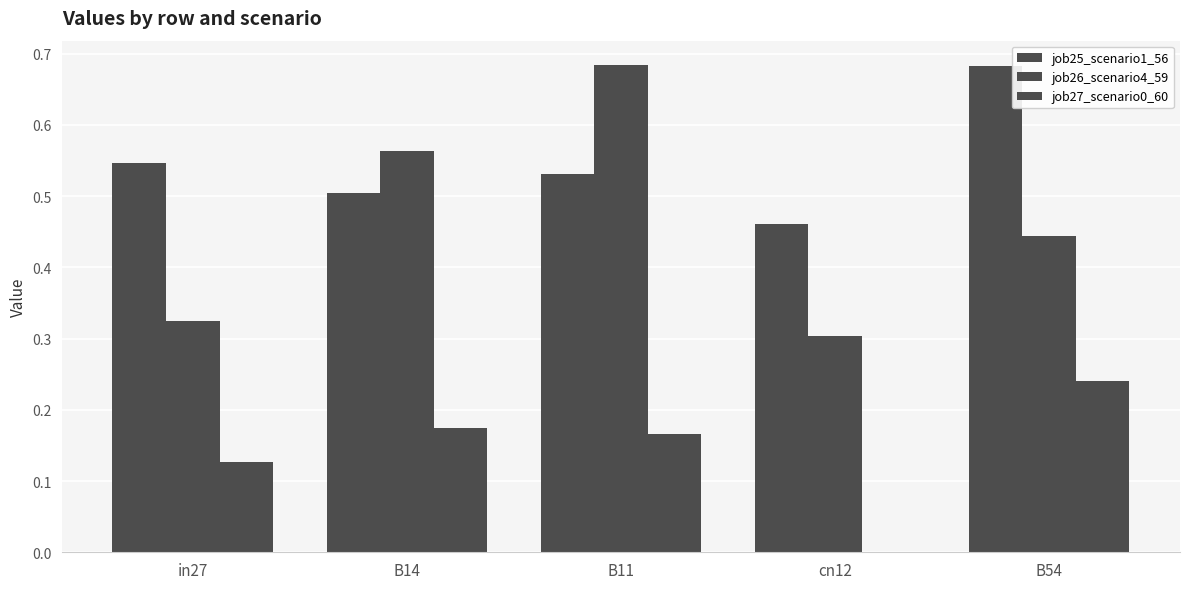

What is the value of the job27_scenario0_60 bar at the 1st from the left?

0.1